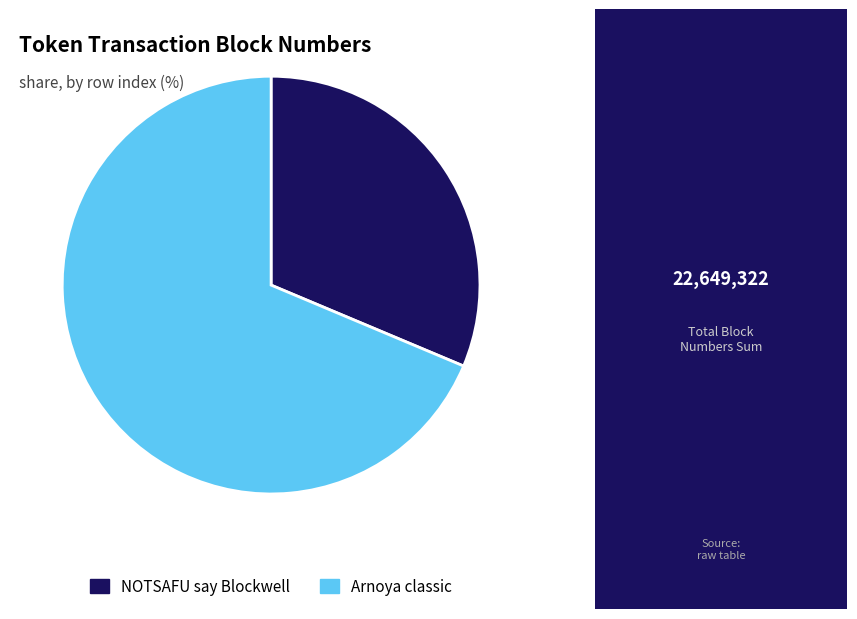

Which category accounts for the majority?

Arnoya classic